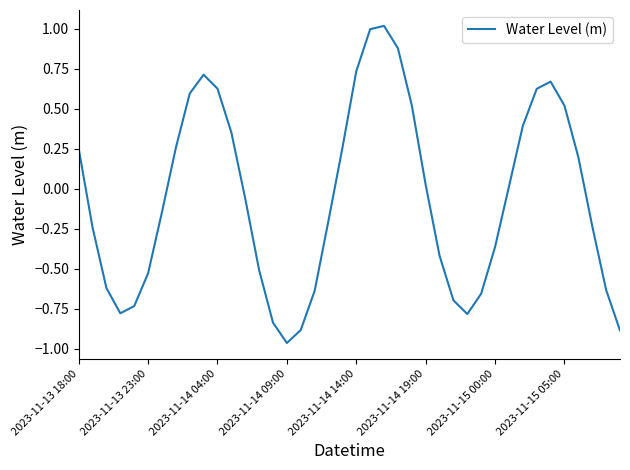

What is the difference between the maximum and minimum values?

2.0